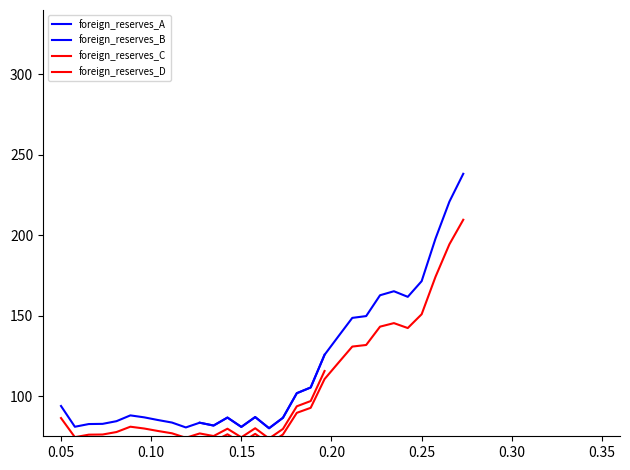

Where do foreign_reserves_B and foreign_reserves_A first cross each other?

0.00 and 0.05